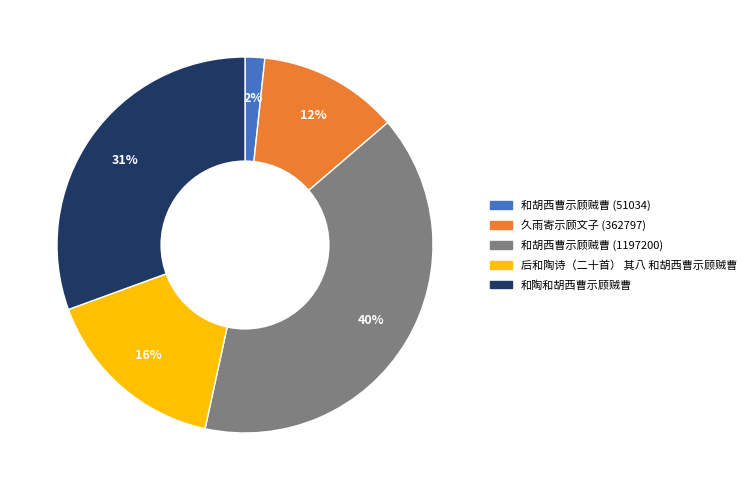

Is the sum of 和陶和胡西曹示顾贼曹 and 和胡西曹示顾贼曹 (51034) greater than half?

No